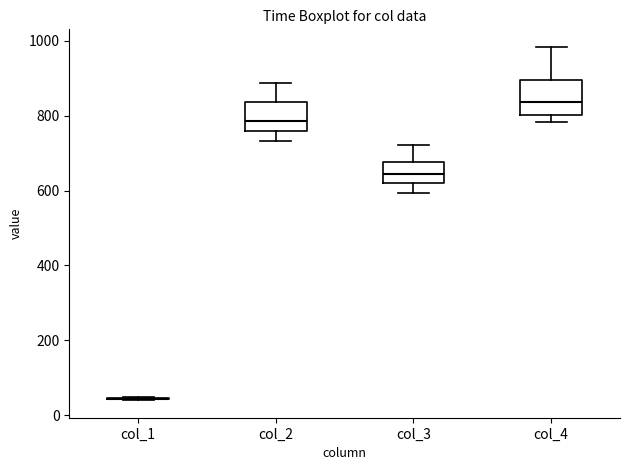

Where is the lower edge of the box for col_3 on the y-axis? The values are not printed on the chart, so give them approximately, as read against the axis.

620